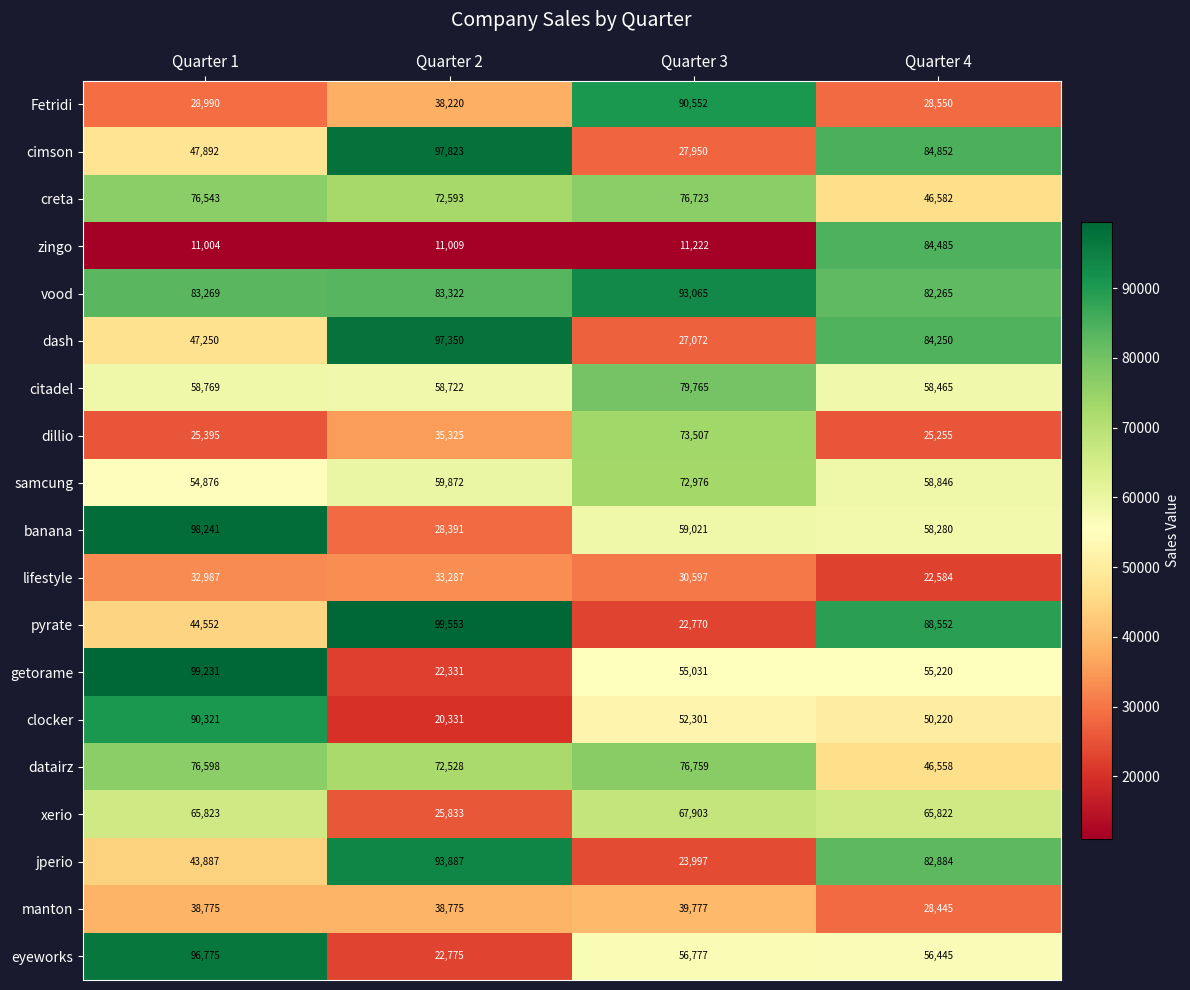

What is the average value of the zingo series?

29430